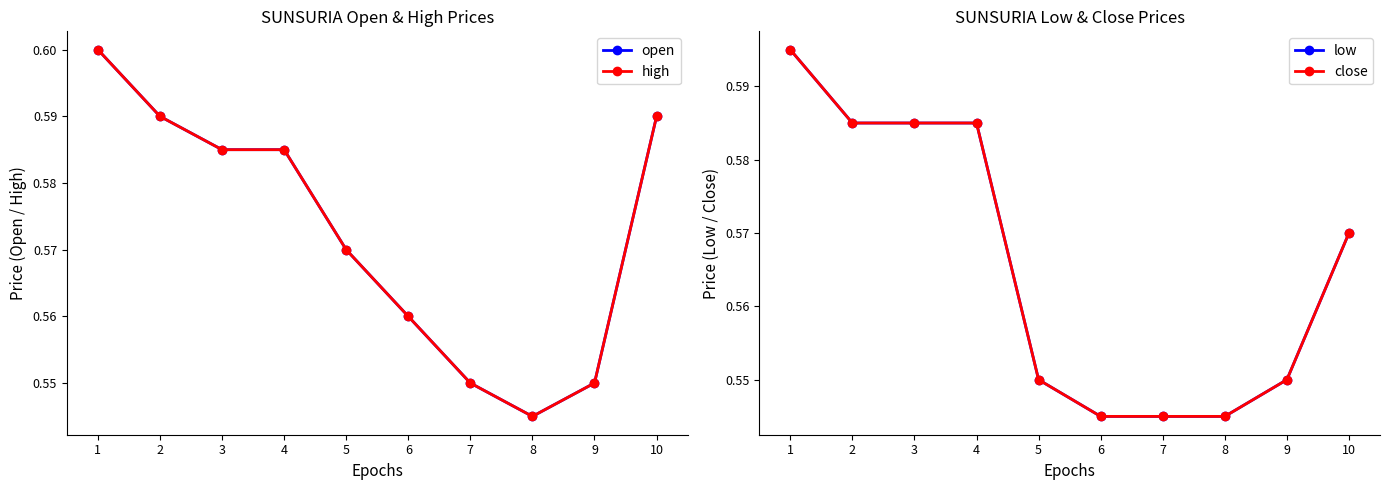

Reading right to left, transcribe all the data shown in this chart.

open: 0.6	0.6	0.5	0.6	0.6	0.6	0.6	0.6	0.6	0.6
high: 0.6	0.6	0.5	0.6	0.6	0.6	0.6	0.6	0.6	0.6
low: 0.6	0.6	0.5	0.5	0.5	0.6	0.6	0.6	0.6	0.6
close: 0.6	0.6	0.5	0.5	0.5	0.6	0.6	0.6	0.6	0.6